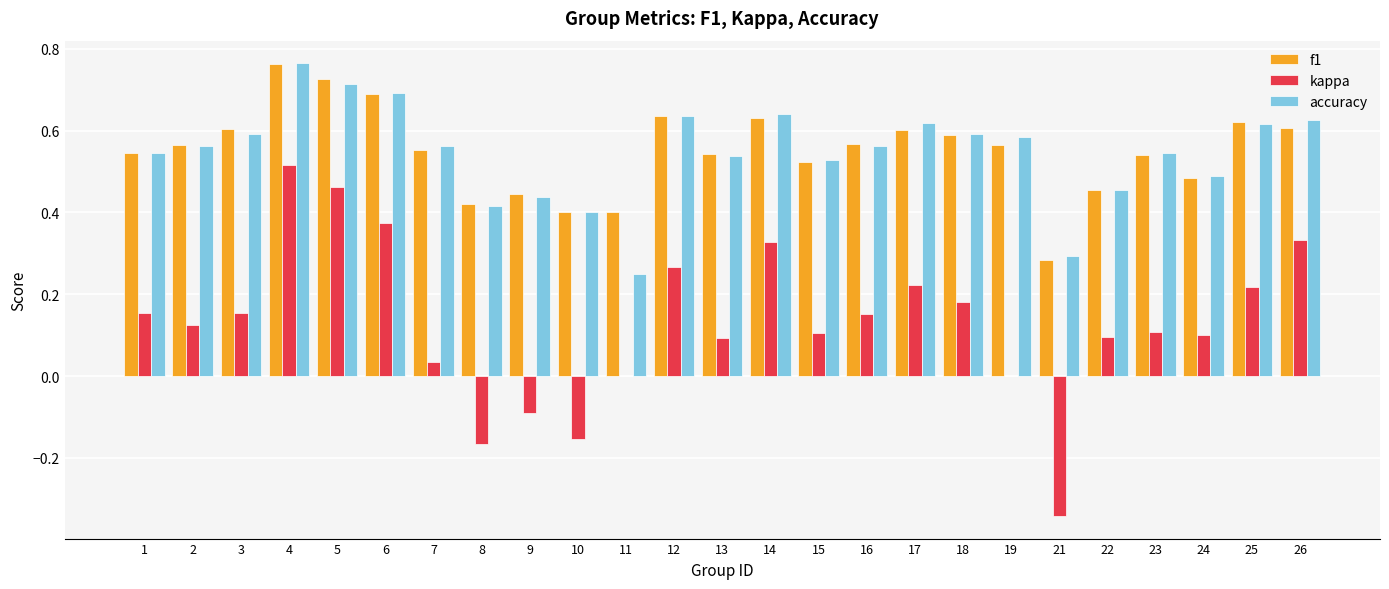

Between 18 and 19, which series saw the biggest shift?

kappa